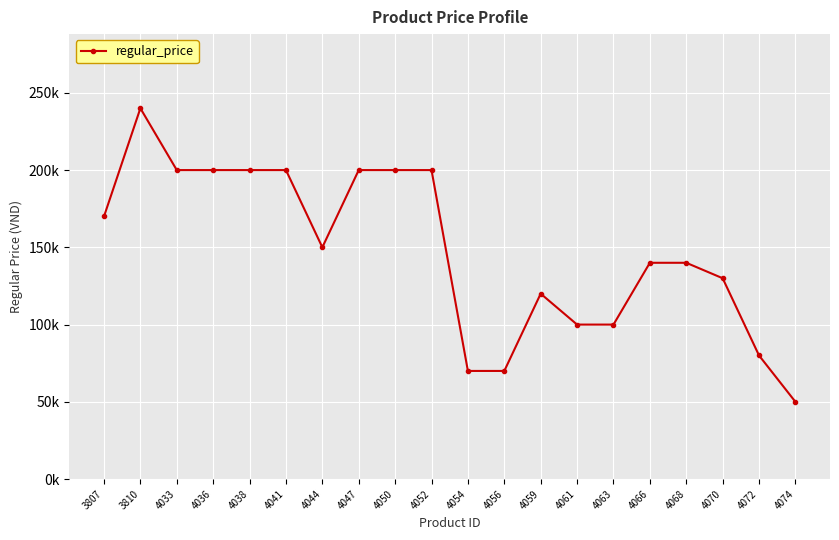

Does the chart have visible grid lines?

Yes